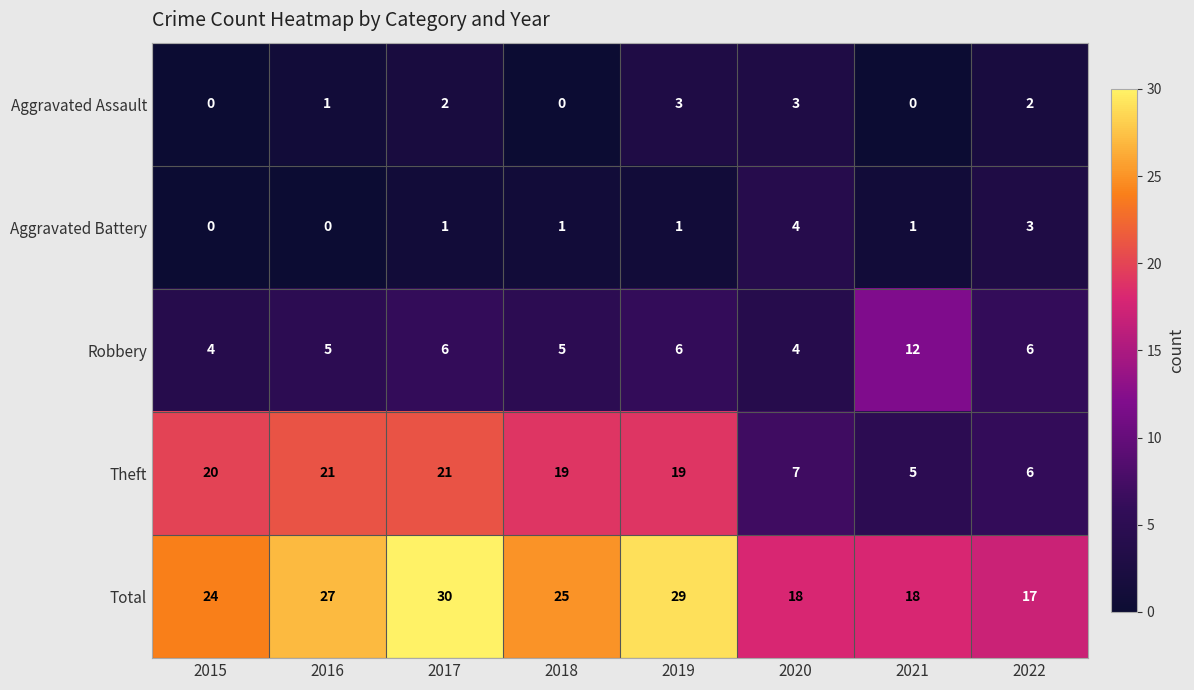

How many data points in Theft are less than 19?

3